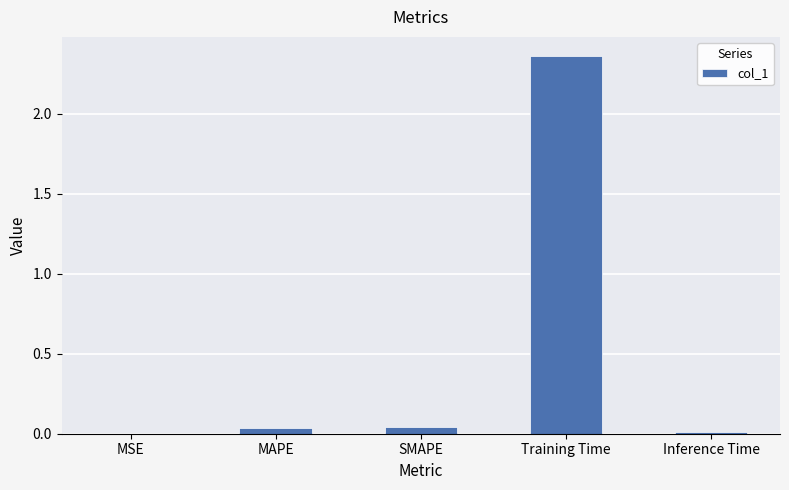

Are the bars horizontal?

No